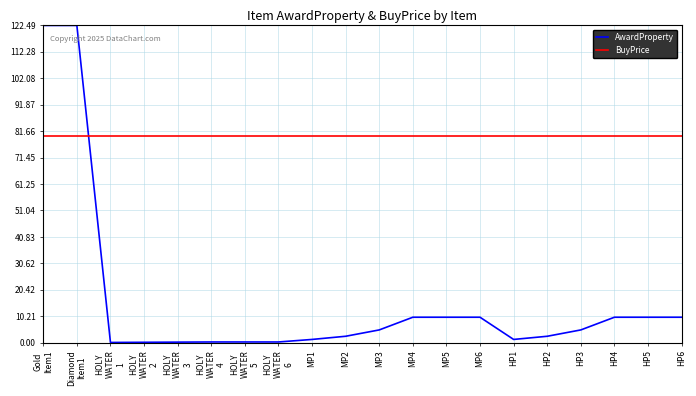

How many times do AwardProperty and BuyPrice cross each other?

1